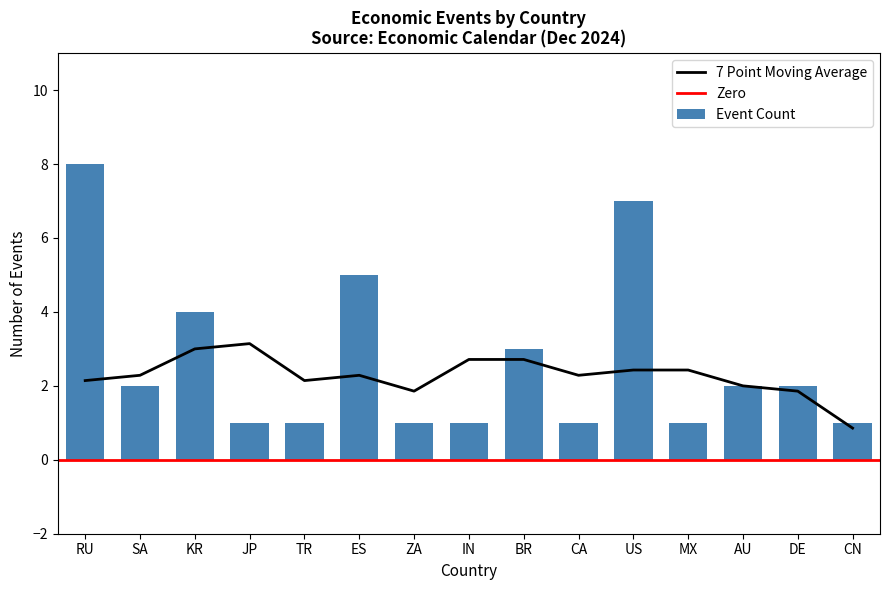

What is the maximum value for 7 Point Moving Average?

3.1